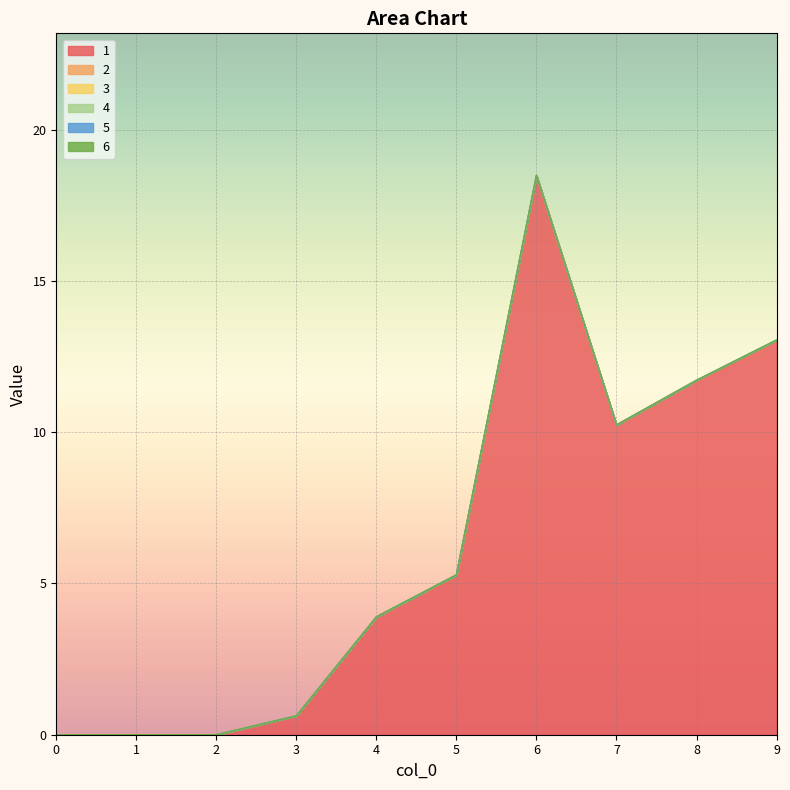

What is the maximum value shown in the chart?

18.5